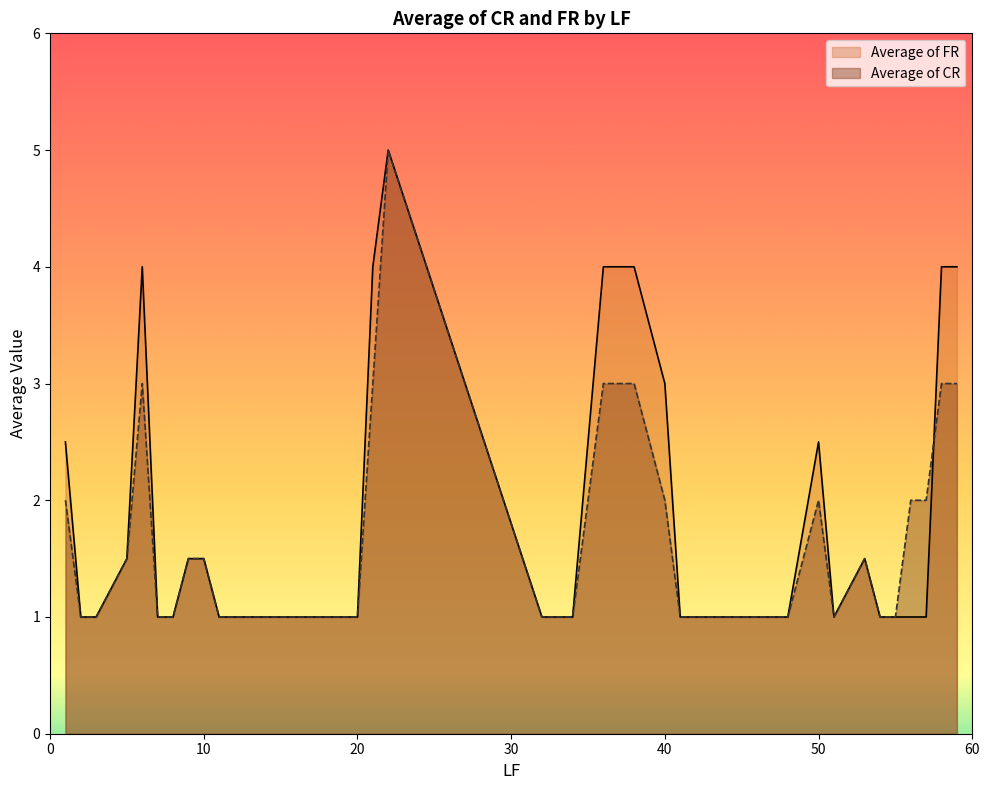

Between which two adjacent categories do Average of FR and Average of CR first intersect?

57 and 58